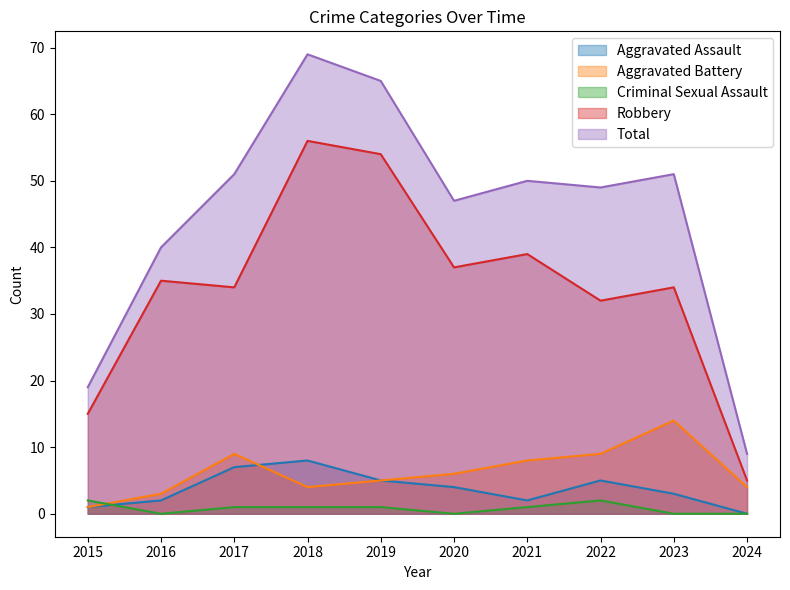

Is the value of Robbery at 2021 greater than the value of Total at 2019?

No